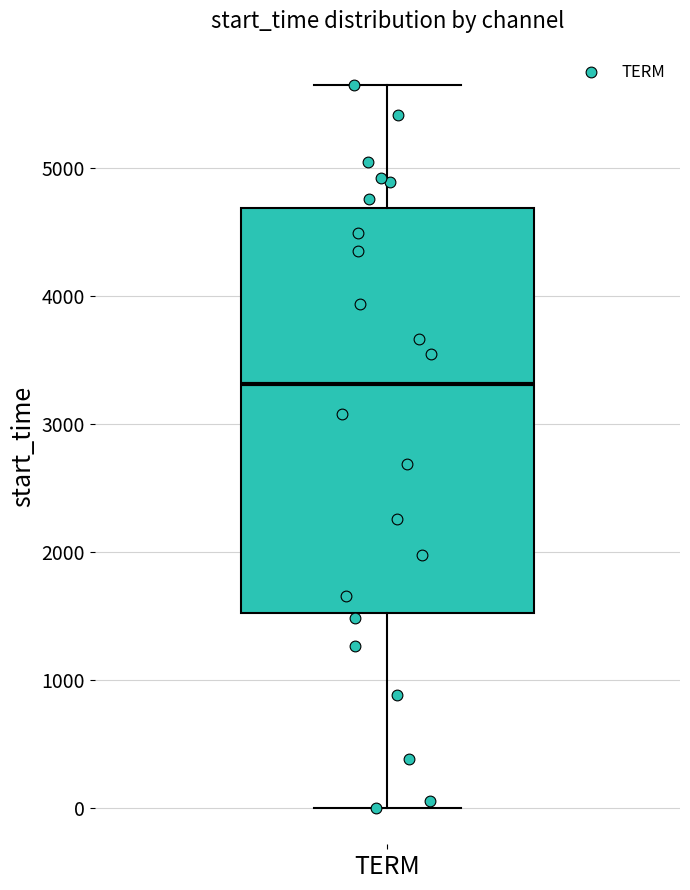

Read this box plot against the y-axis: the position of the median line, the range covered by the box, and the ends of both whiskers. The values are not printed on the chart, so give them approximately, as read against the axis.

median 3300, box 1500 to 4700, whiskers 0 to 5600